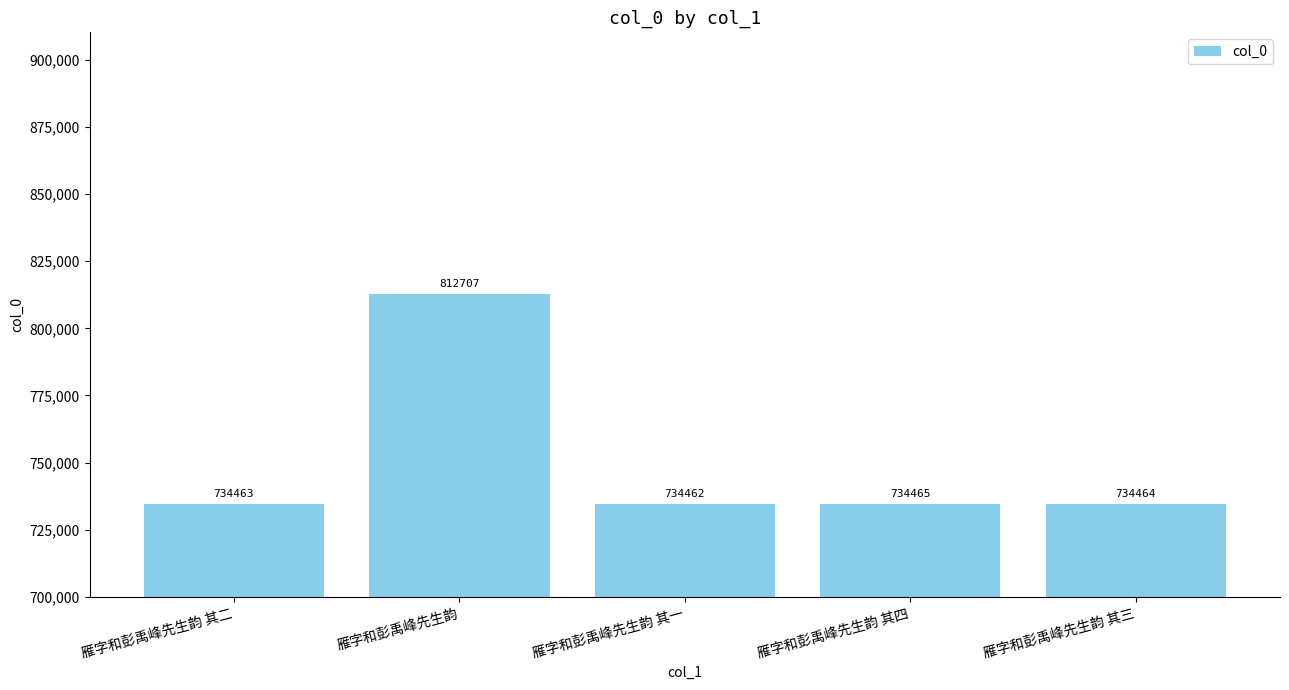

Which category has the highest value across all series?

雁字和彭禹峰先生韵